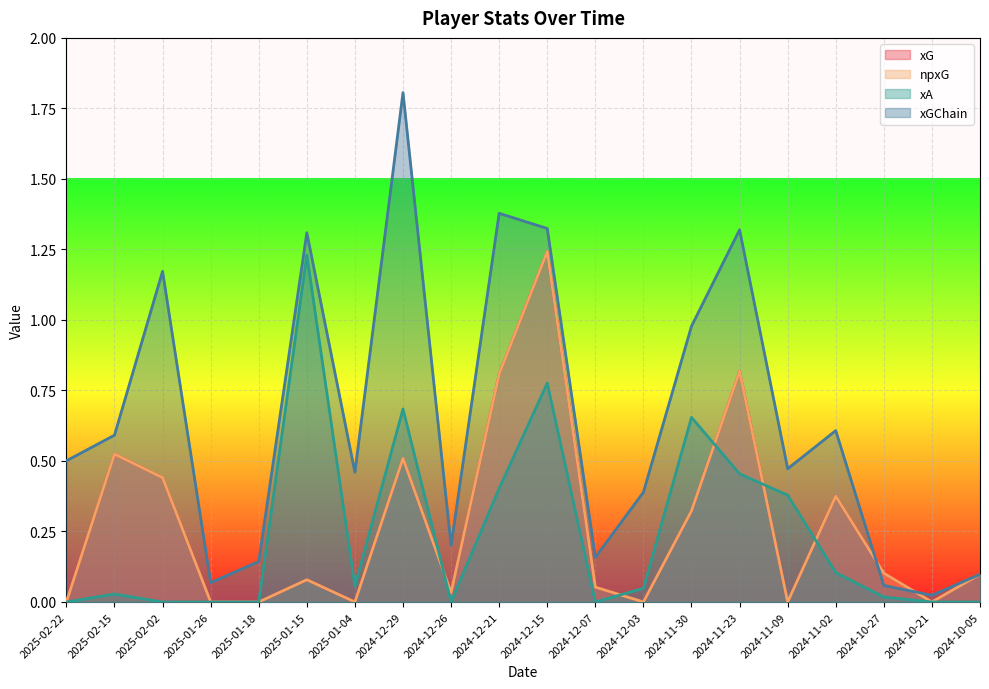

At which label does npxG reach its peak?

2024-12-15